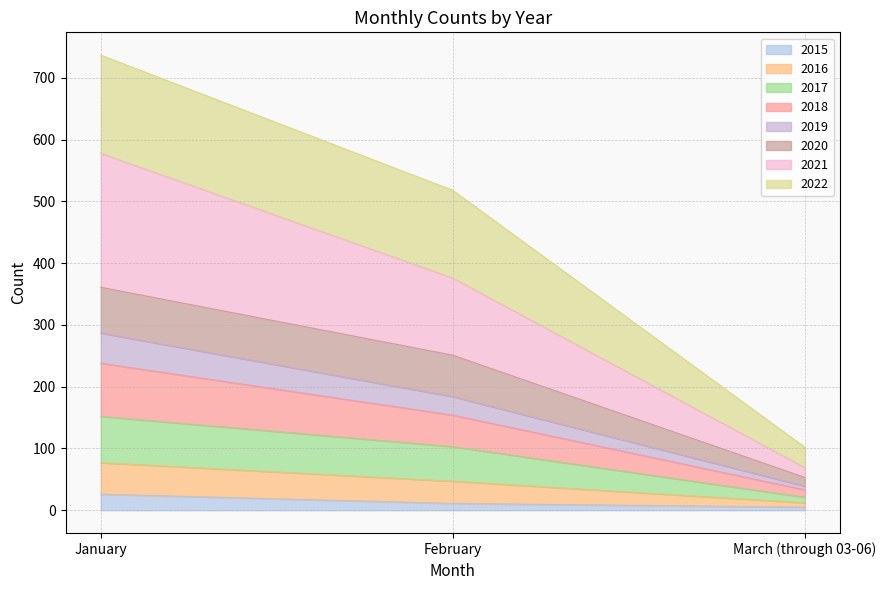

What is the difference between the maximum and minimum values in the 2021 series?

205